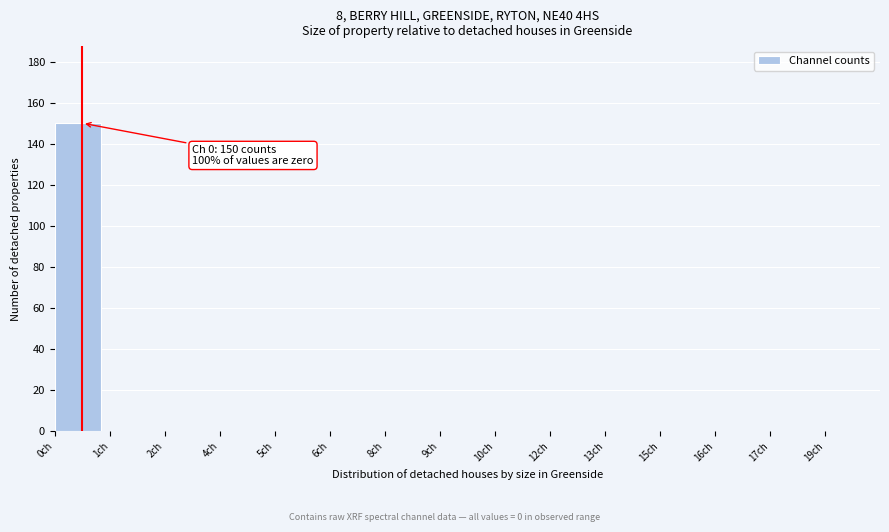

Reading left to right, extract all data points from this chart.

0ch=150	1ch=0	2ch=0	4ch=0	5ch=0	6ch=0	8ch=0	9ch=0	10ch=0	12ch=0	13ch=0	15ch=0	16ch=0	17ch=0	19ch=0